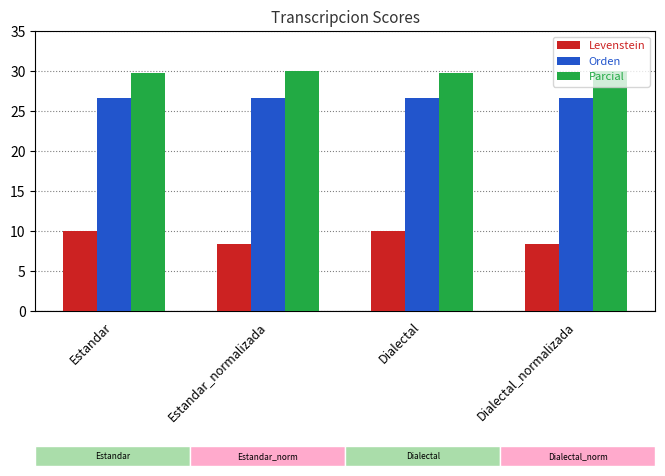

What is the greatest value displayed?

30.0